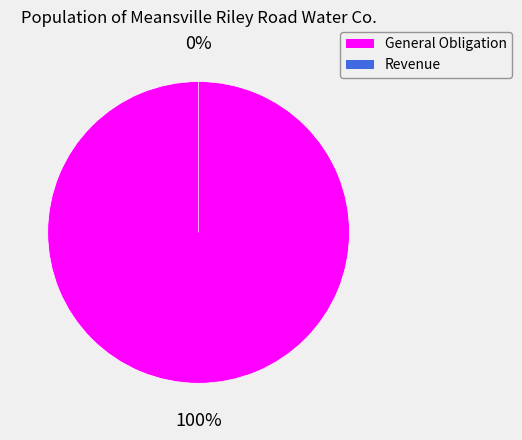

Count the number of slices in the pie.

2